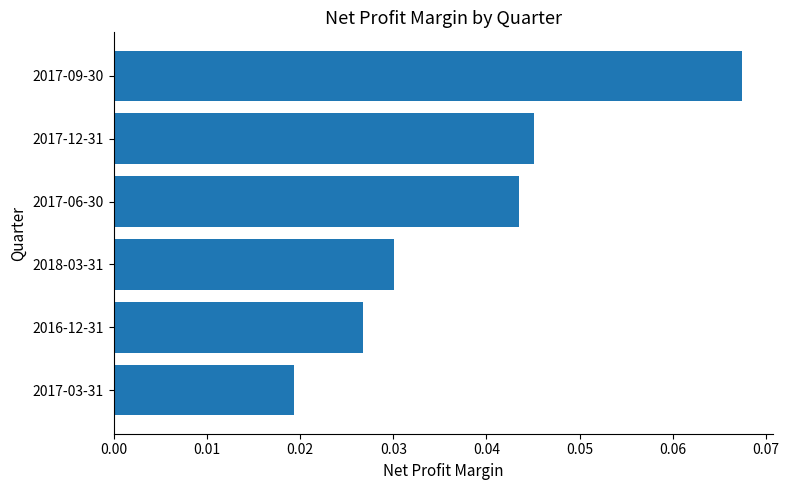

Rank the categories by value from highest to lowest.

2017-09-30, 2017-12-31, 2017-06-30, 2018-03-31, 2016-12-31, 2017-03-31